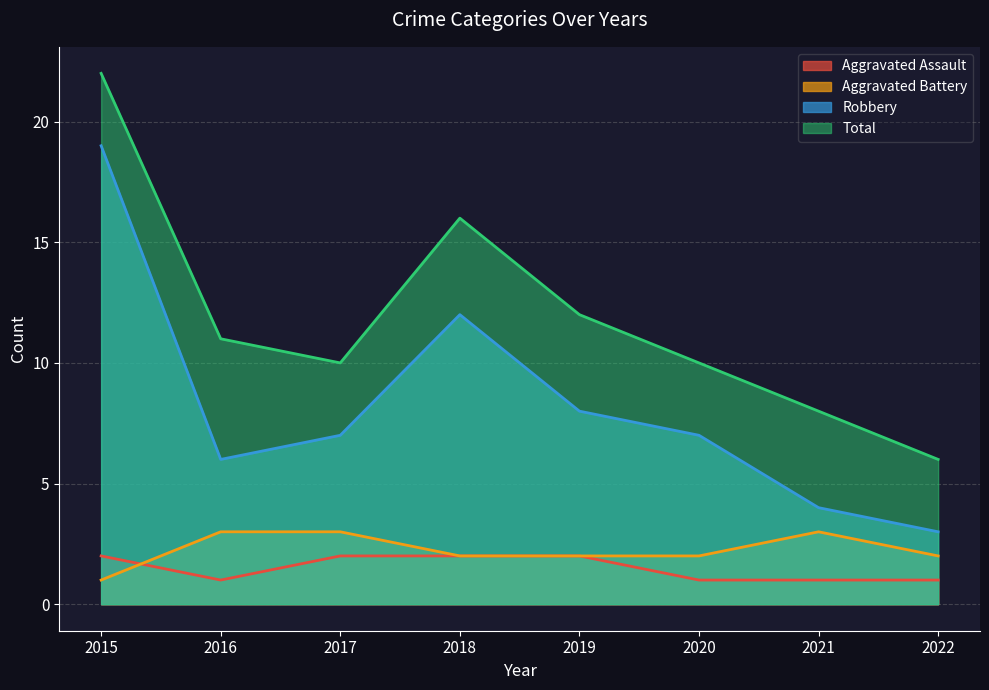

Which series has the largest total across all categories?

Total